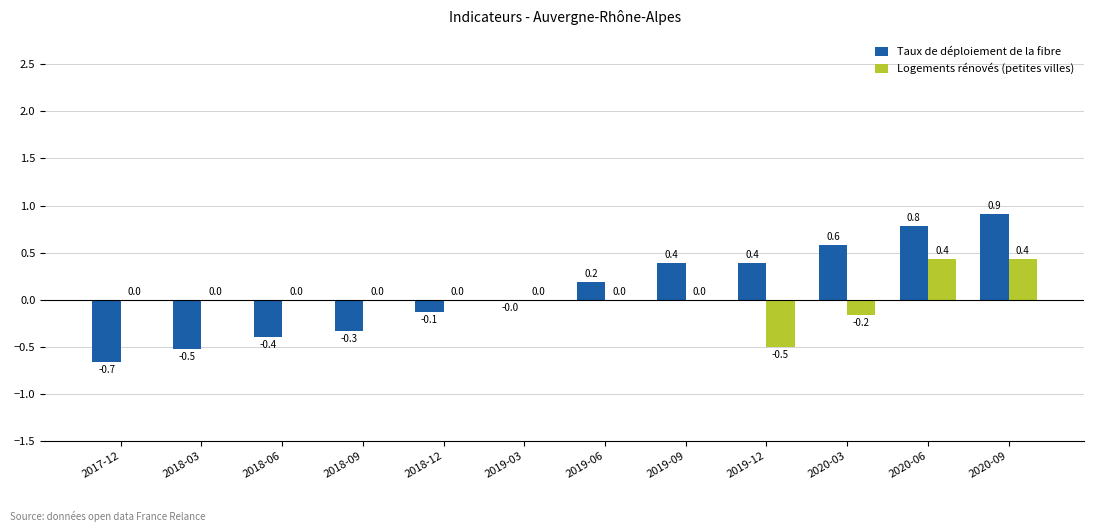

Which series has the largest total across all categories?

Taux de déploiement de la fibre